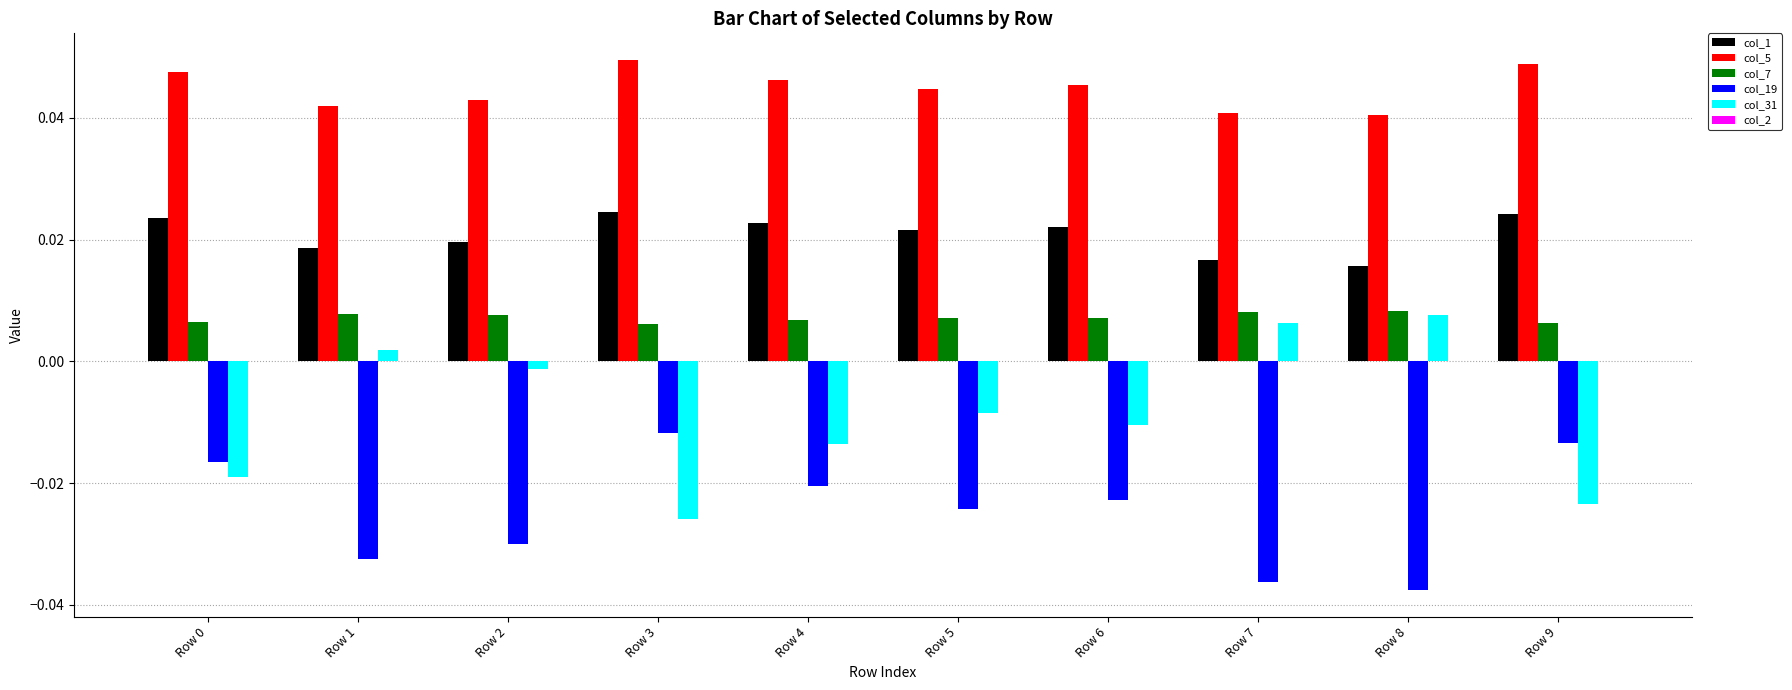

What is the sum of the col_19 values at Row 4 and Row 2?

-0.1